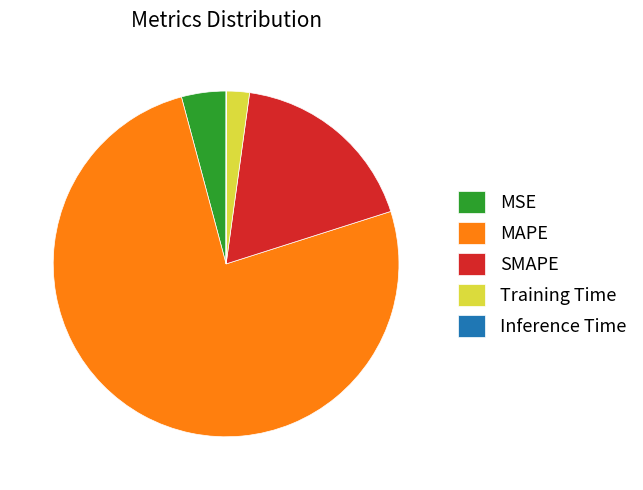

Do SMAPE and MSE together represent more than half of the pie?

No